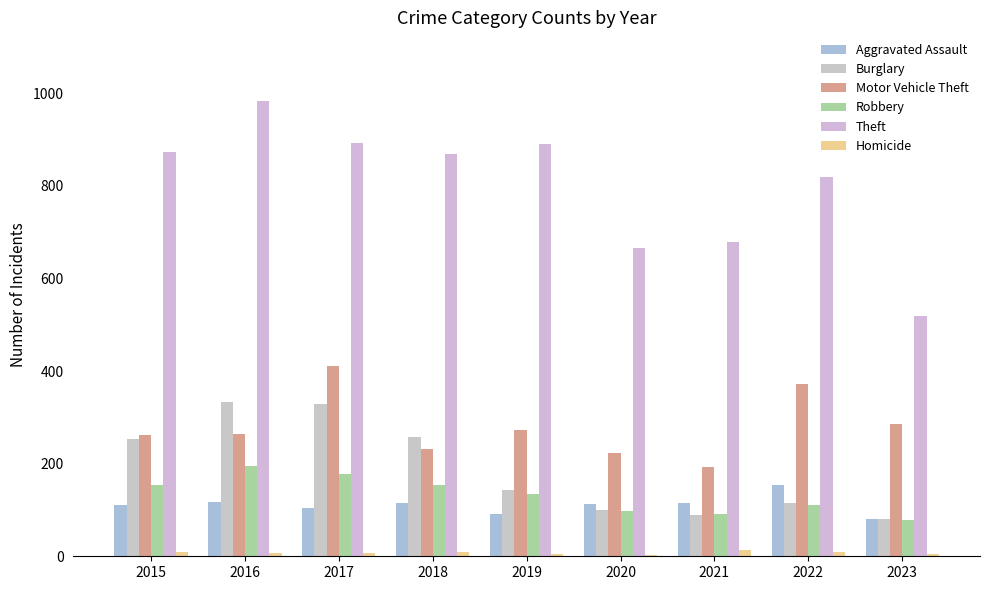

Reading right to left, transcribe all the data shown in this chart.

Aggravated Assault: 81	154	115	113	92	115	105	118	110
Burglary: 80	116	90	100	143	257	329	333	254
Motor Vehicle Theft: 286	373	193	222	273	231	411	265	261
Robbery: 79	111	91	97	135	155	178	194	154
Theft: 520	820	678	666	891	868	892	984	874
Homicide: 4	9	13	2	5	10	8	7	9